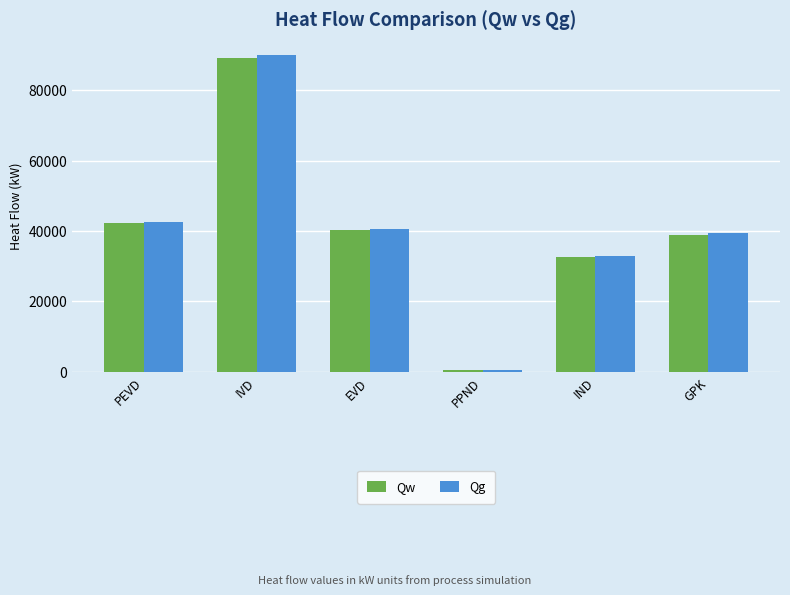

True or false: Qw has a value of 18963.4 at GPK.

False